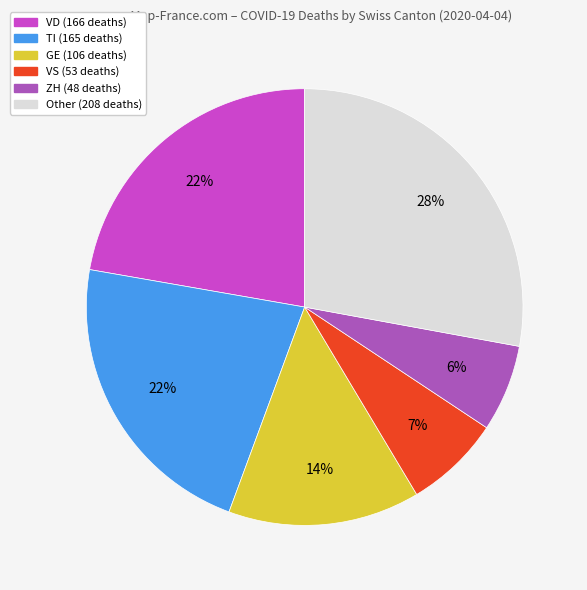

Is there a majority slice in this chart?

No